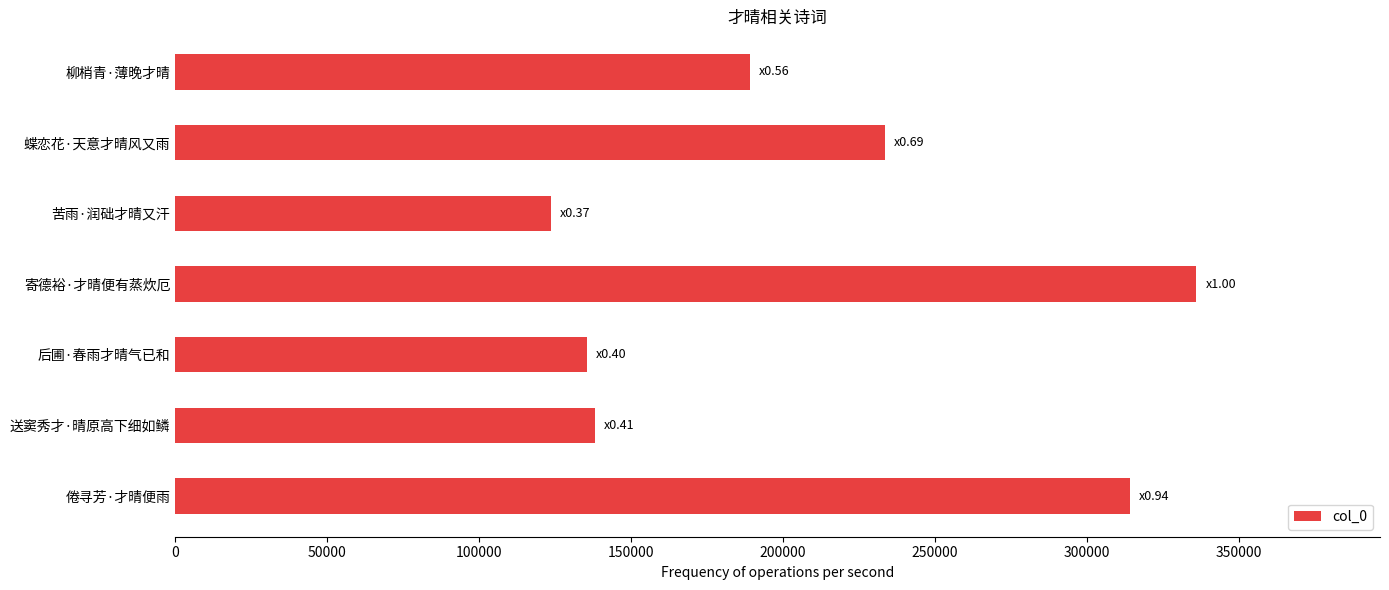

Is it true that the value at 送窦秀才·晴原高下细如鳞 is 138151?

True